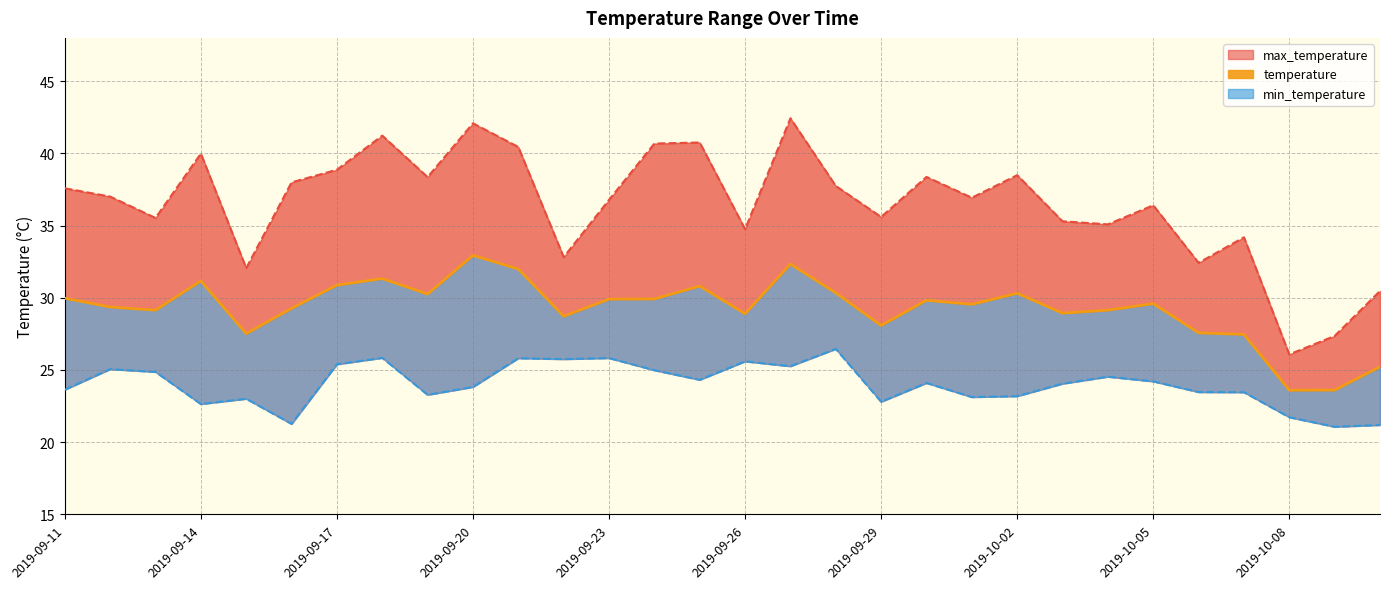

How many distinct data groups are displayed?

3